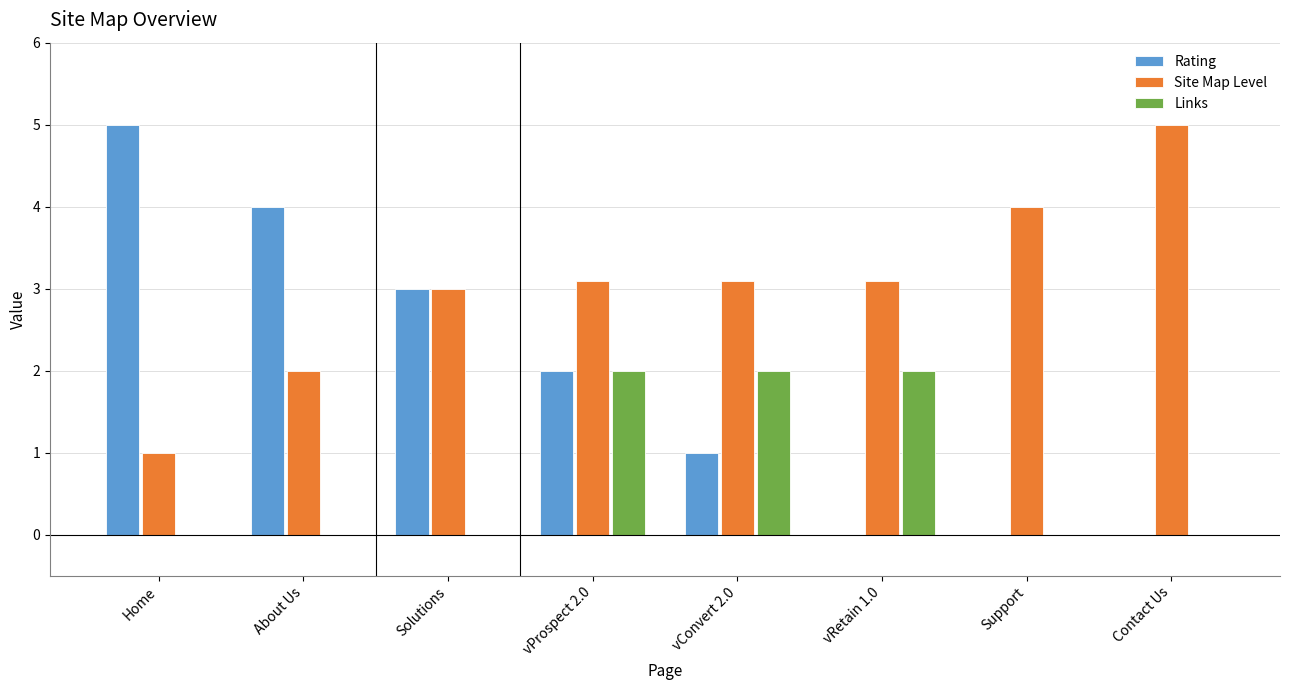

What is the maximum value shown in the chart?

5.0